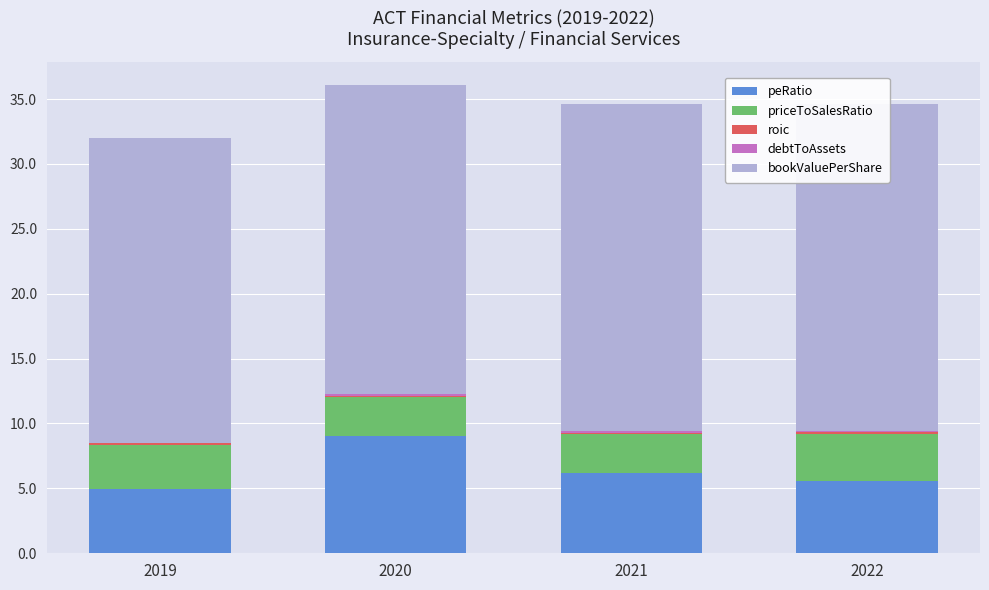

The value of peRatio at 2019 is 4.9. True or false?

True